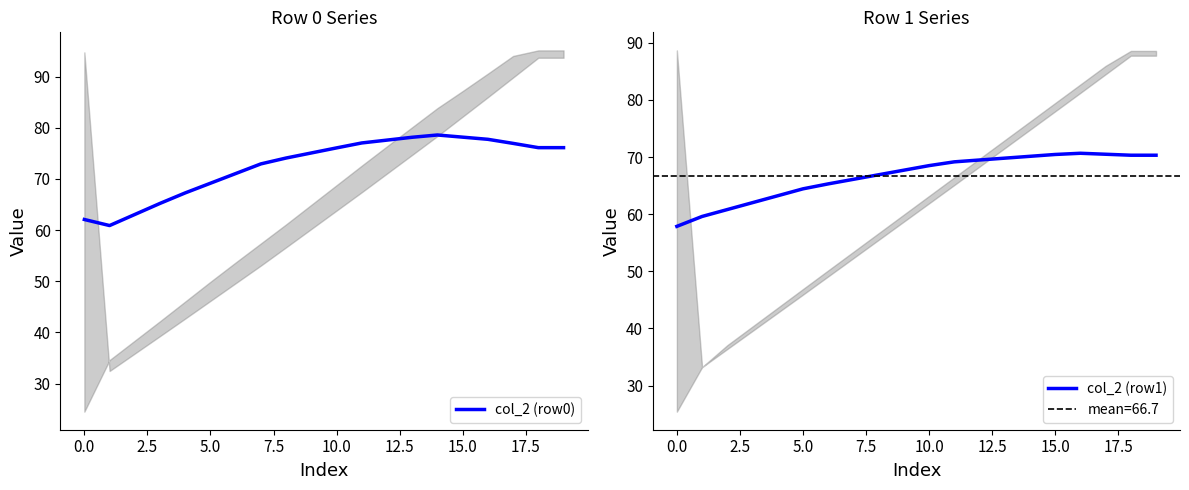

What is the greatest value displayed?

78.6